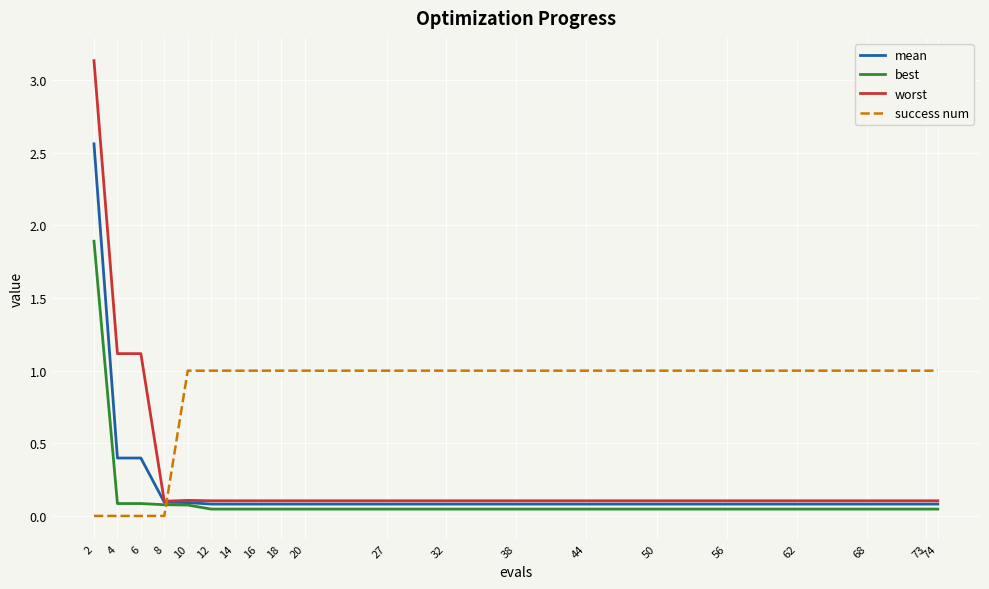

What is the difference between the maximum and minimum values in the success num series?

1.0